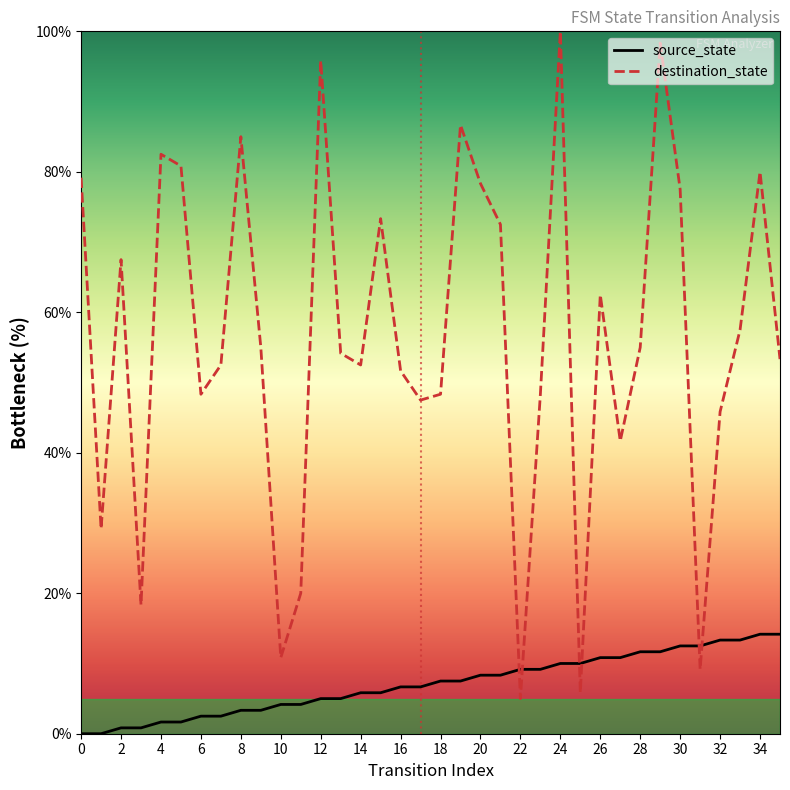

What are all the series names shown in the legend?

source_state, destination_state